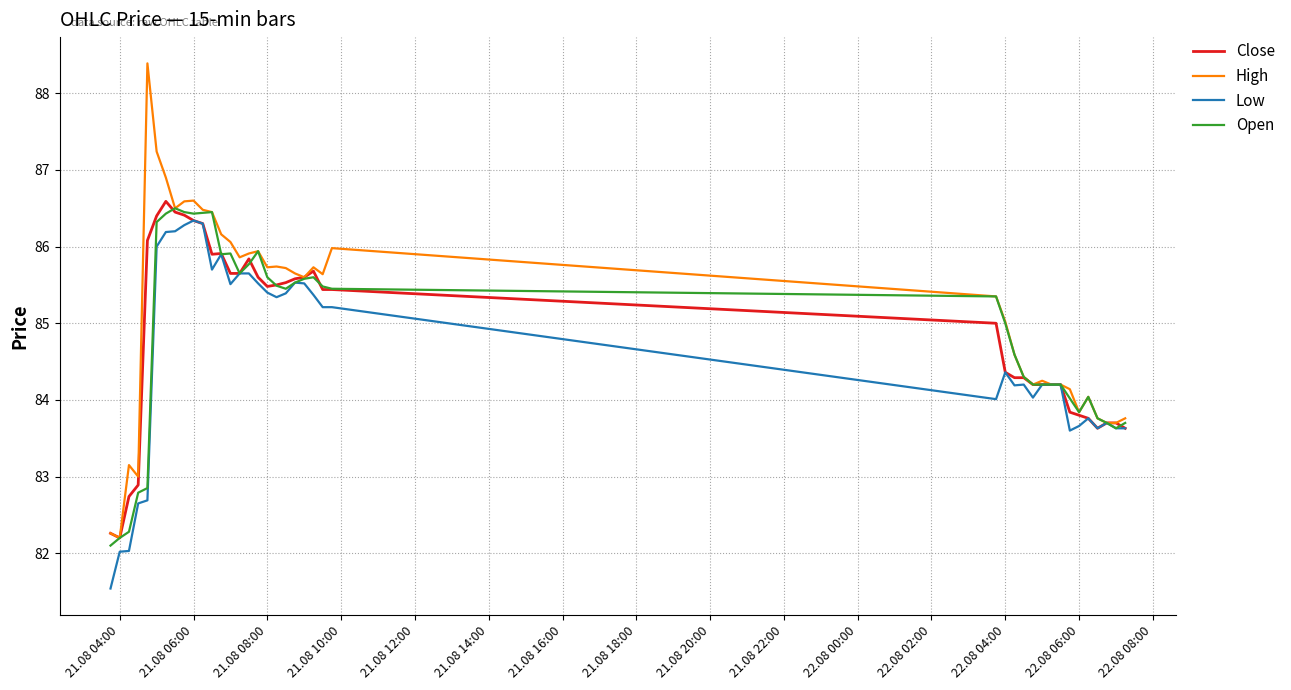

Does the chart have visible grid lines?

Yes